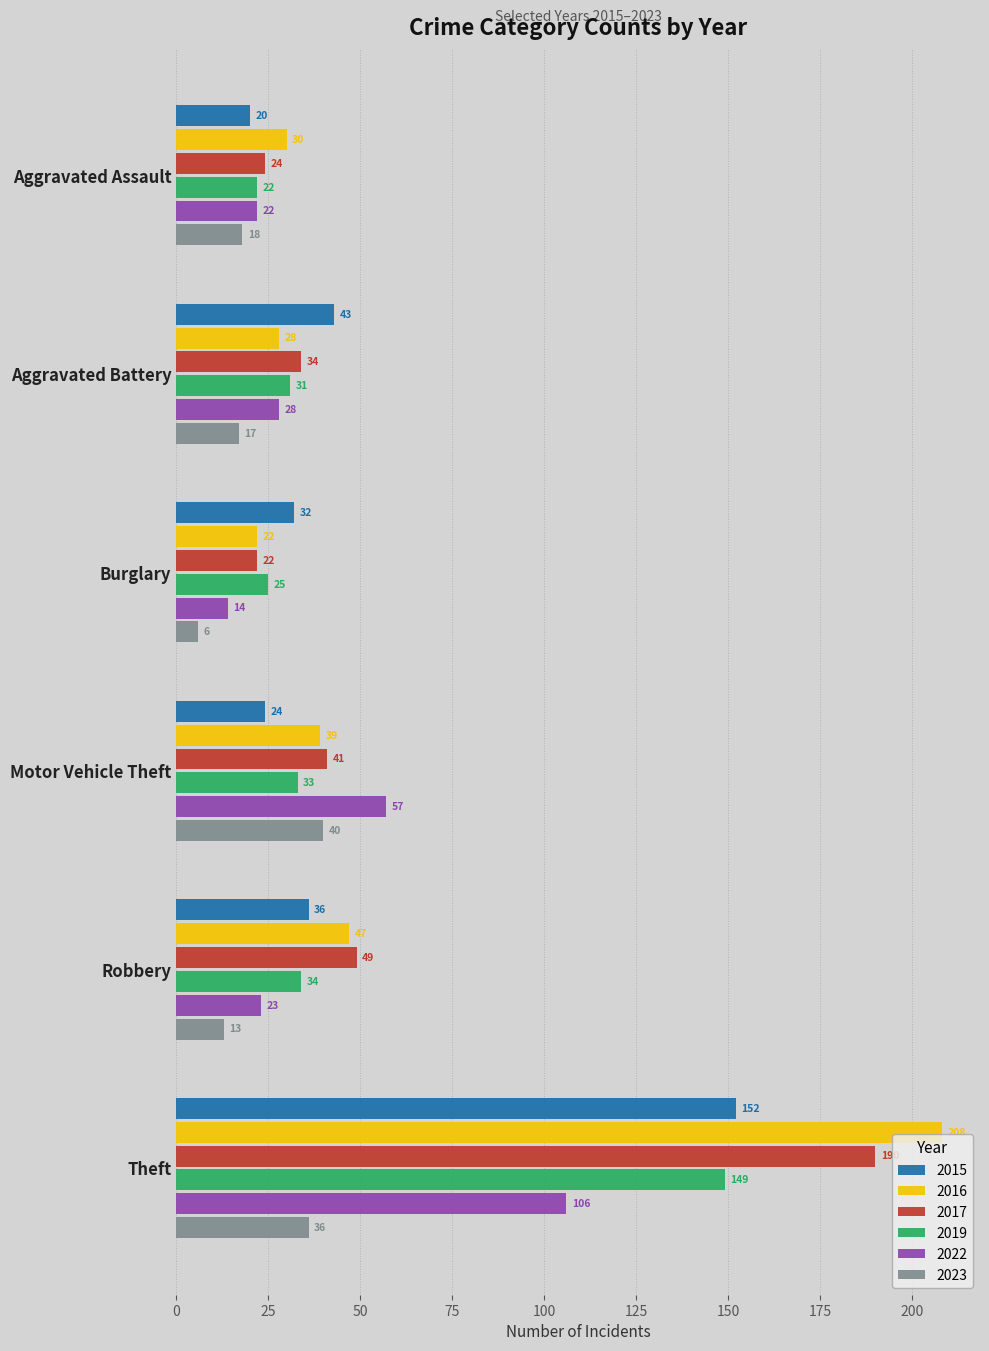

Is the value of 2023 at Aggravated Assault greater than the value of 2015 at Motor Vehicle Theft?

No